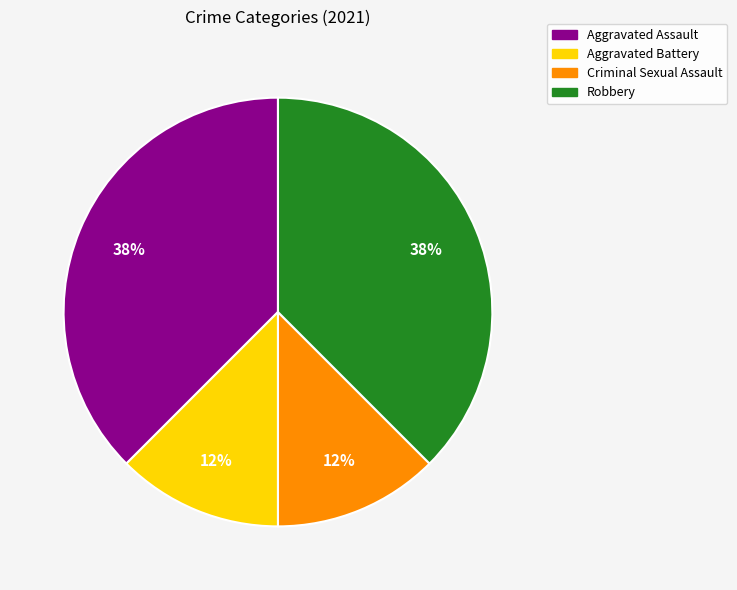

To the nearest percent, what is the average slice percentage?

25%